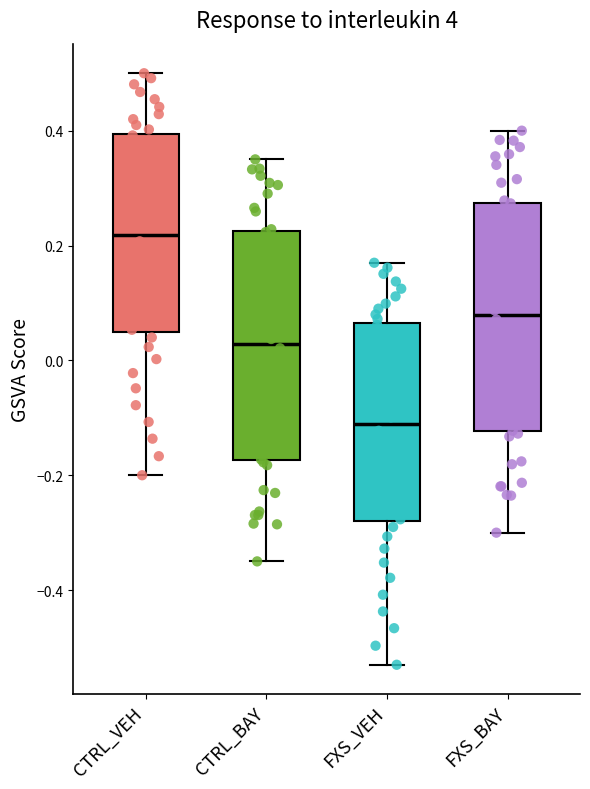

Where does the median line of the box for CTRL_BAY sit on the y-axis? The values are not printed on the chart, so give them approximately, as read against the axis.

0.02